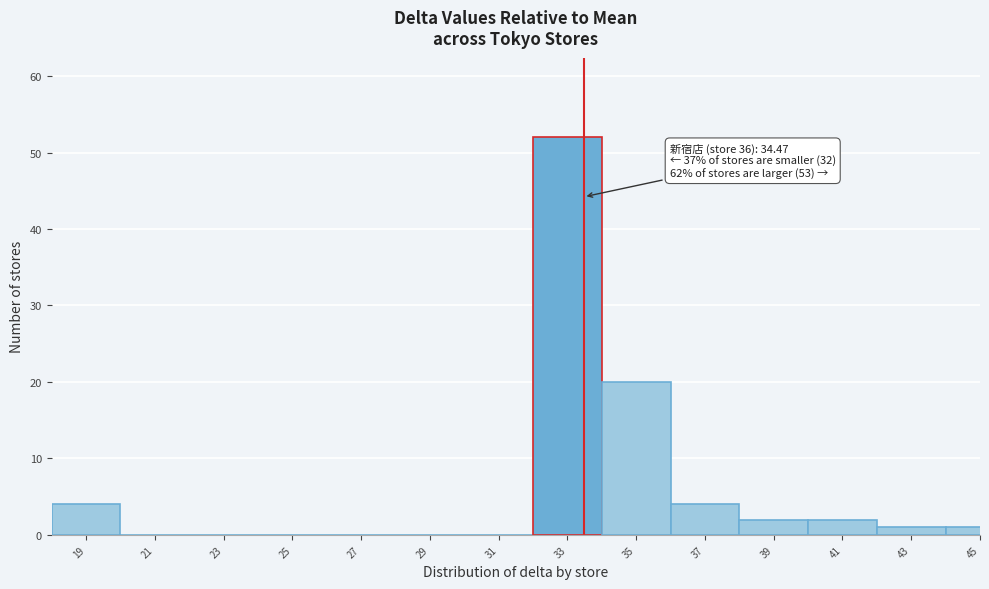

Reading left to right, what are all the values shown in this chart?

19=4	21=0	23=0	25=0	27=0	29=0	31=0	33=52	35=20	37=4	39=2	41=2	43=1	45=1